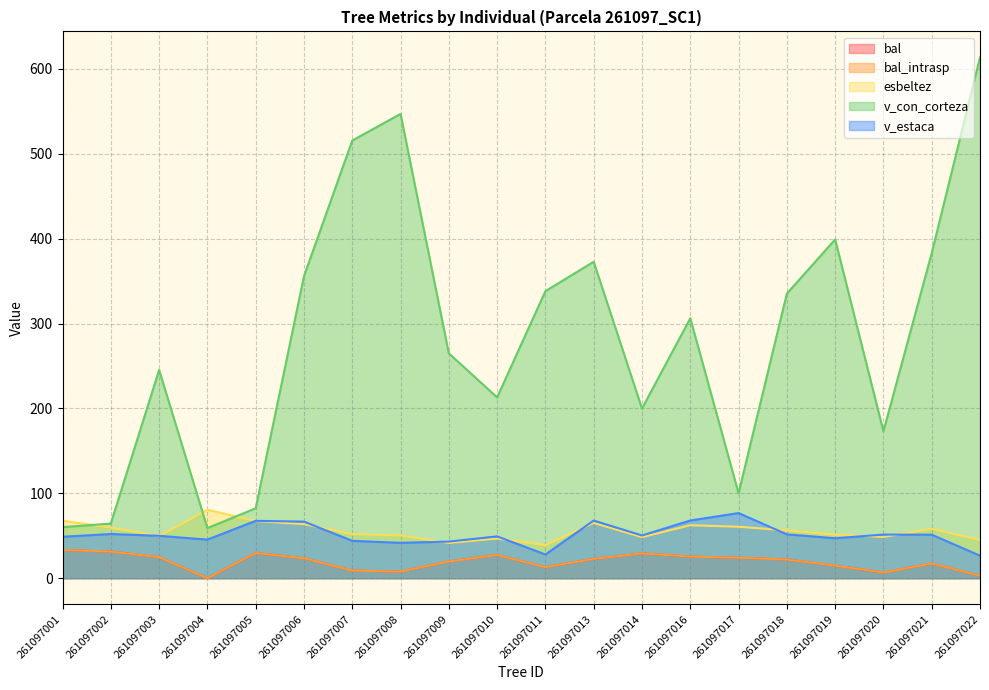

What is the greatest value displayed?

613.5